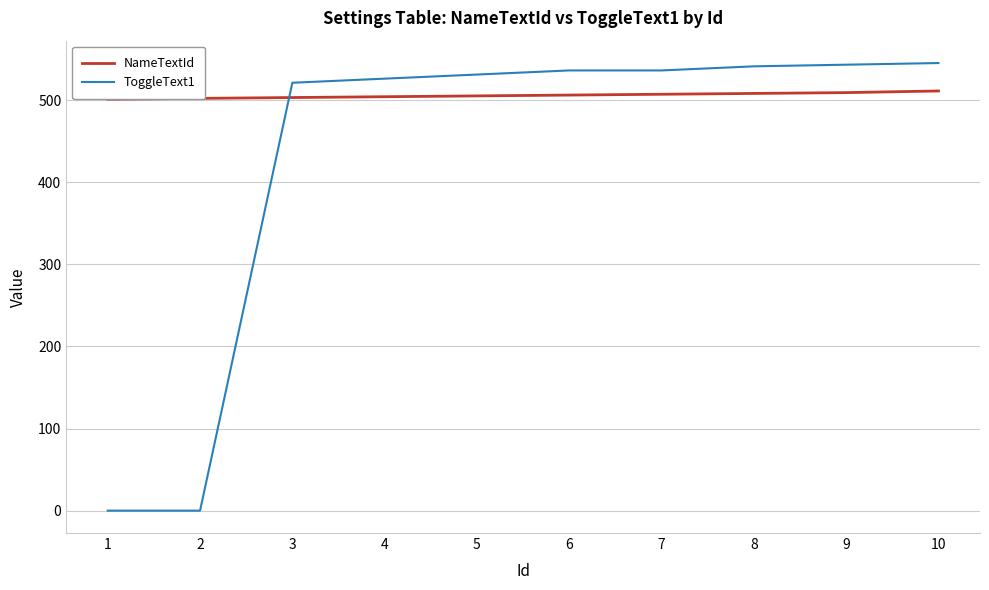

The value of ToggleText1 at 9 is 543. True or false?

True